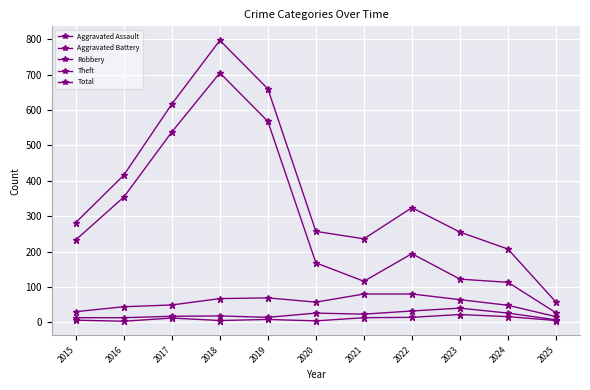

List the labels in order of Total value, smallest first.

2025, 2024, 2021, 2023, 2020, 2015, 2022, 2016, 2017, 2019, 2018